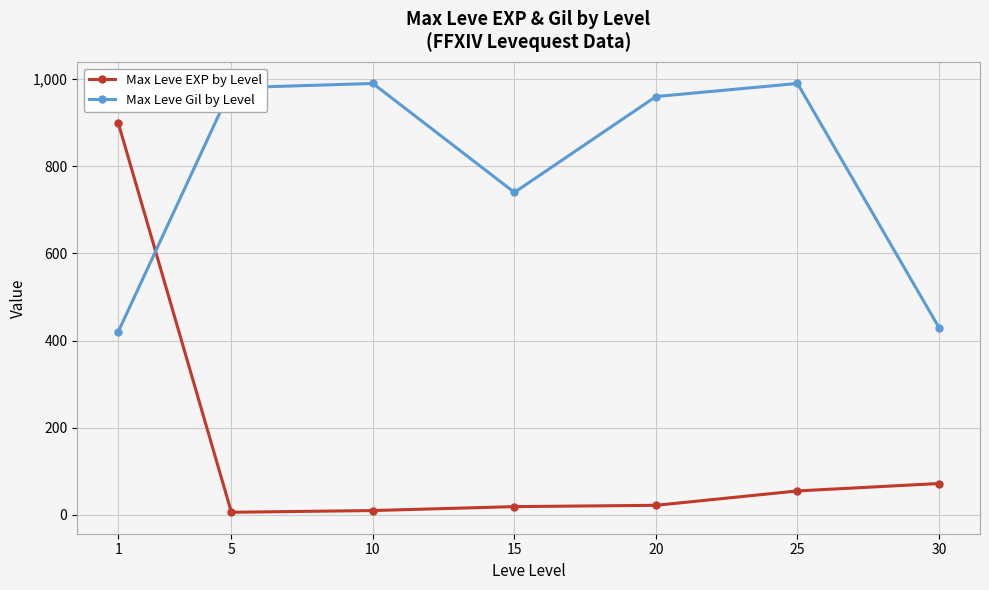

At which category is the sum across all series the highest?

1